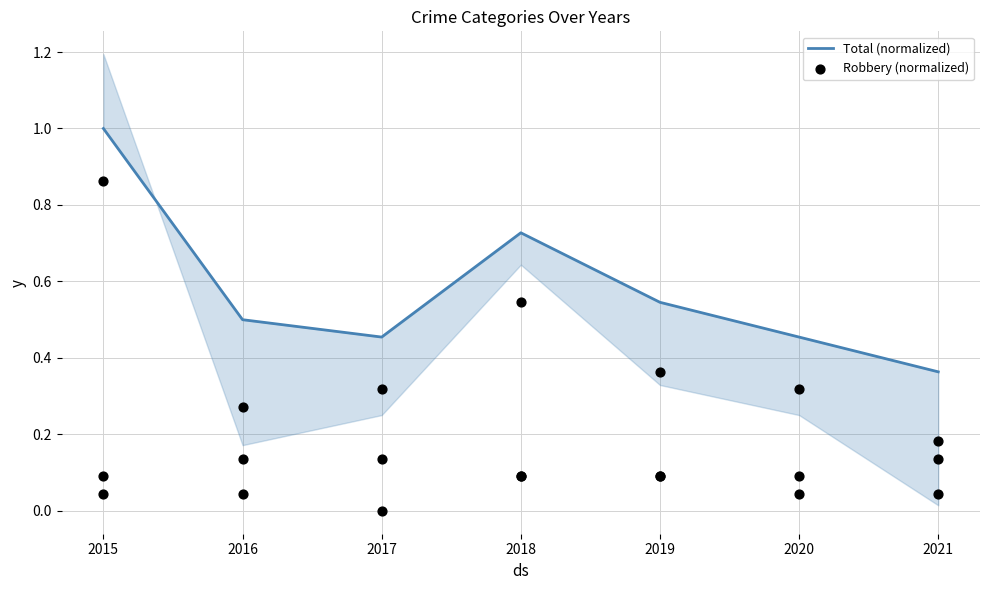

What are all the series names shown in the legend?

Total (normalized), Robbery (normalized)